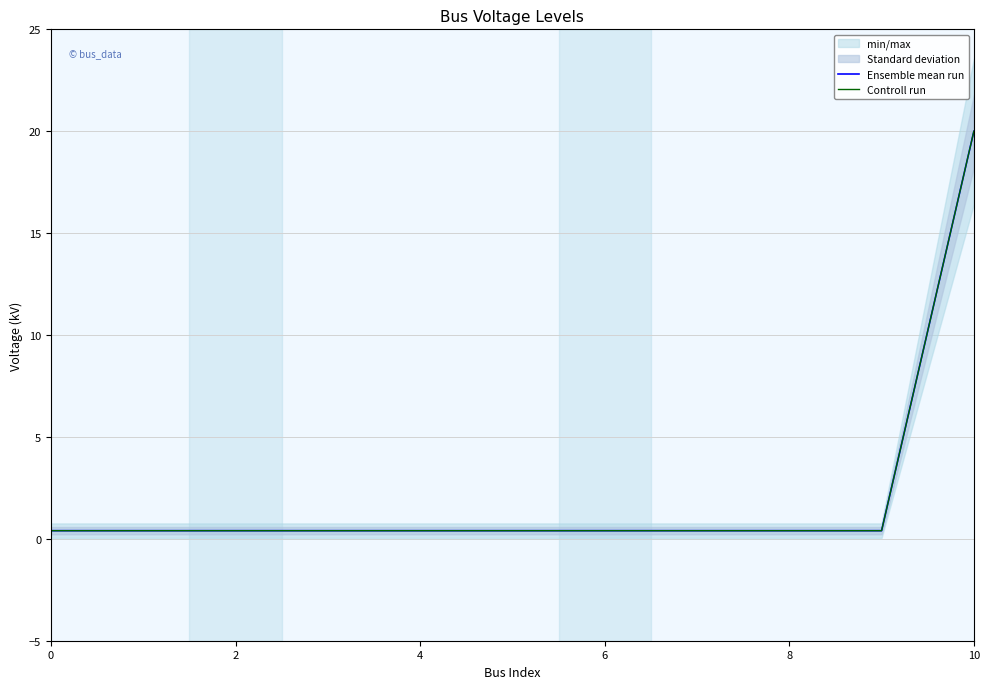

How many lines are shown in the chart?

2